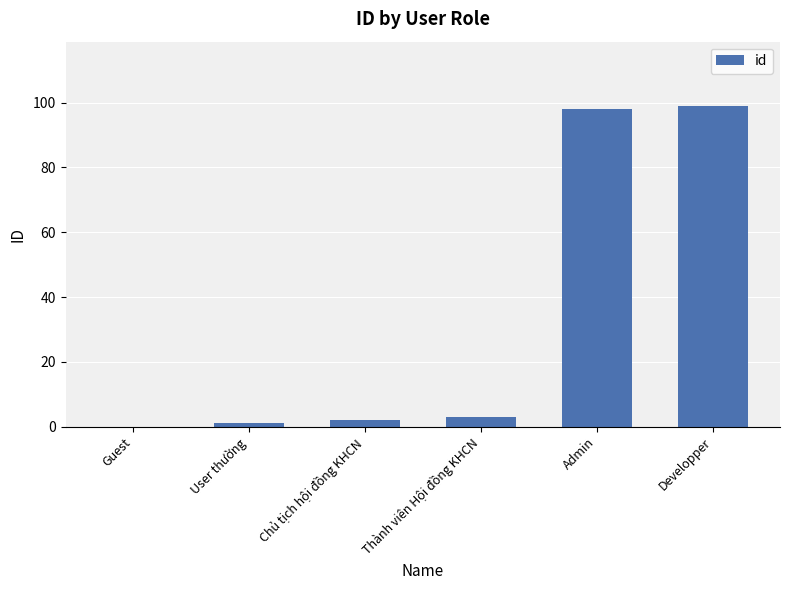

Count the number of data series in this chart.

1